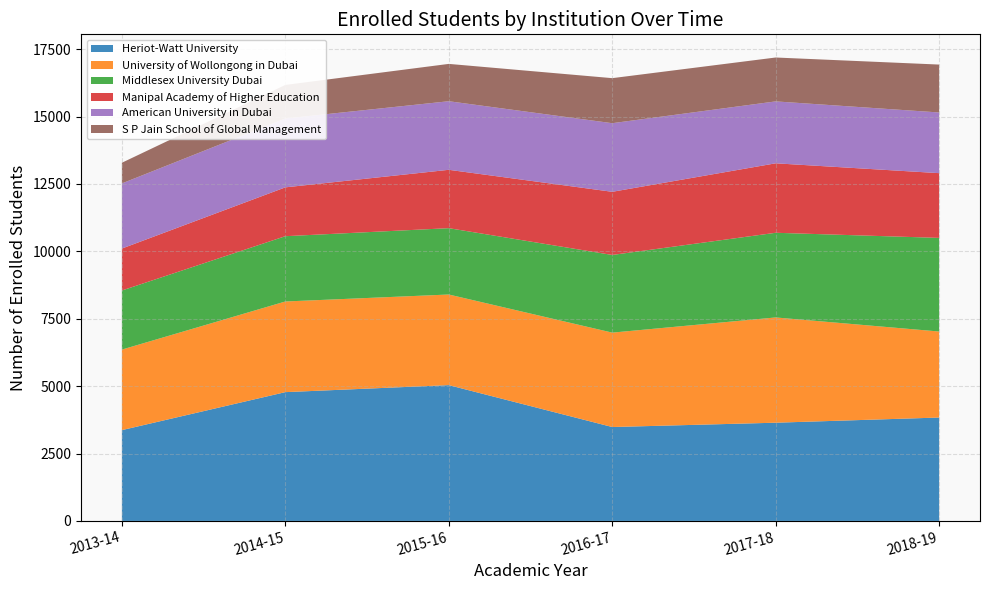

What is the minimum value for Heriot-Watt University?

3369